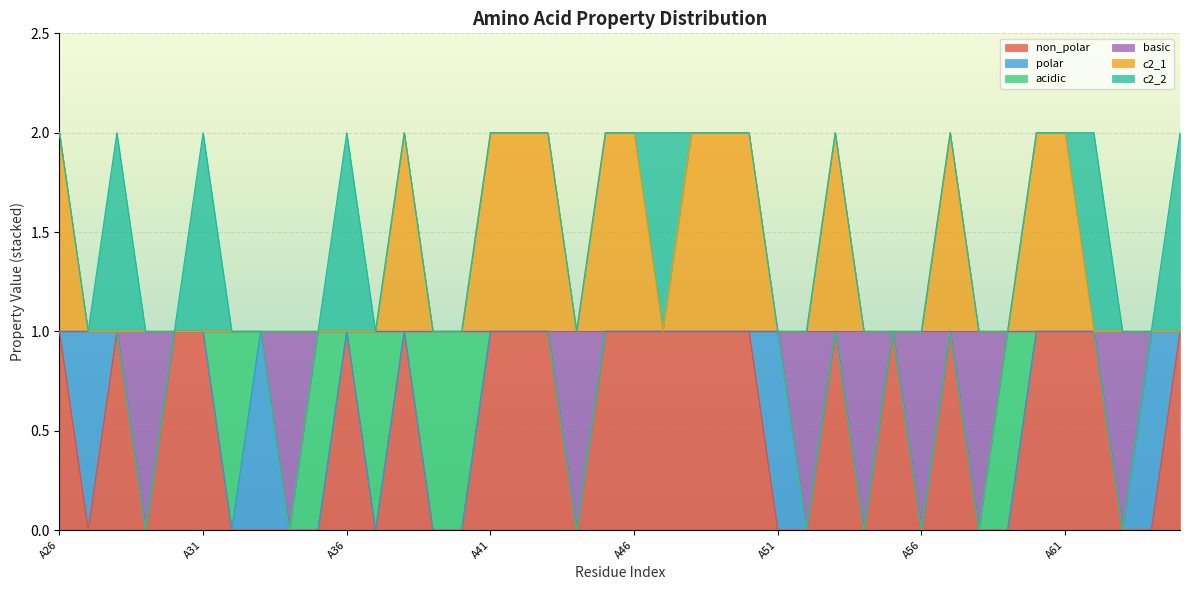

In non_polar, how many points are lower than both neighbors (excluding endpoints)?

6